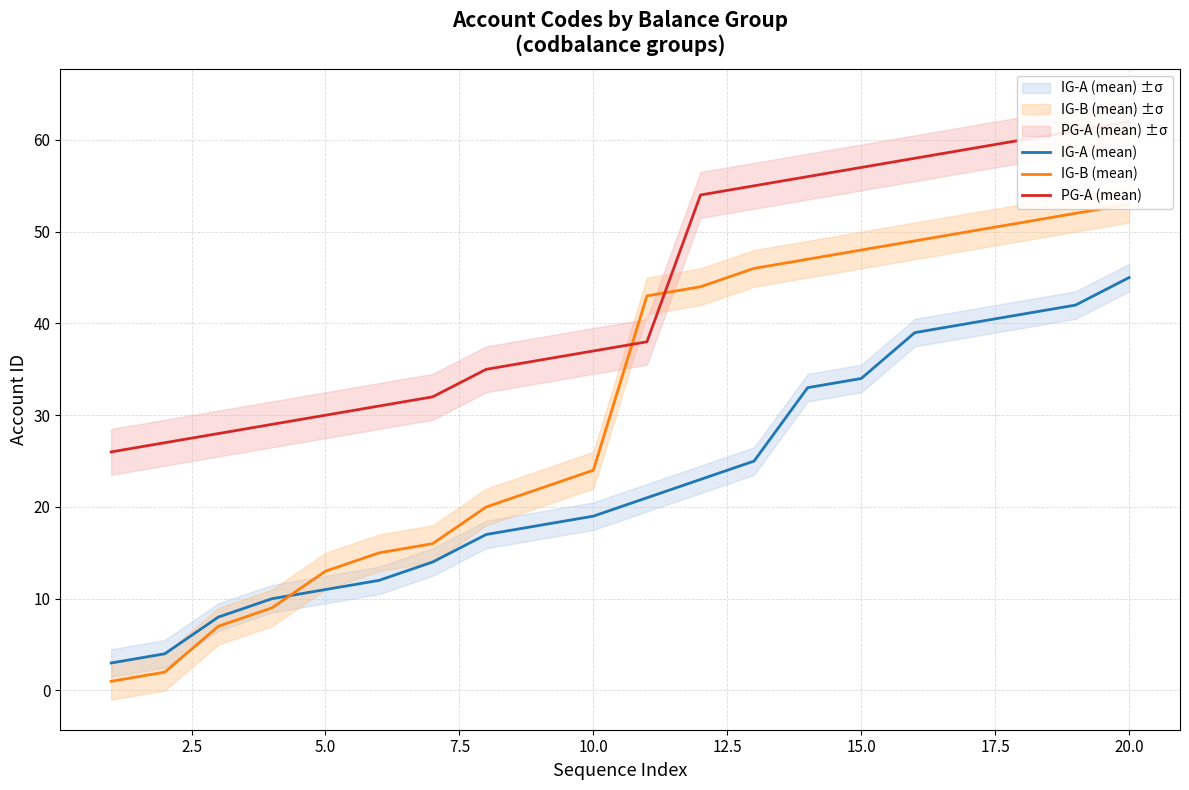

What is the lowest value of the IG-A (mean) series?

3